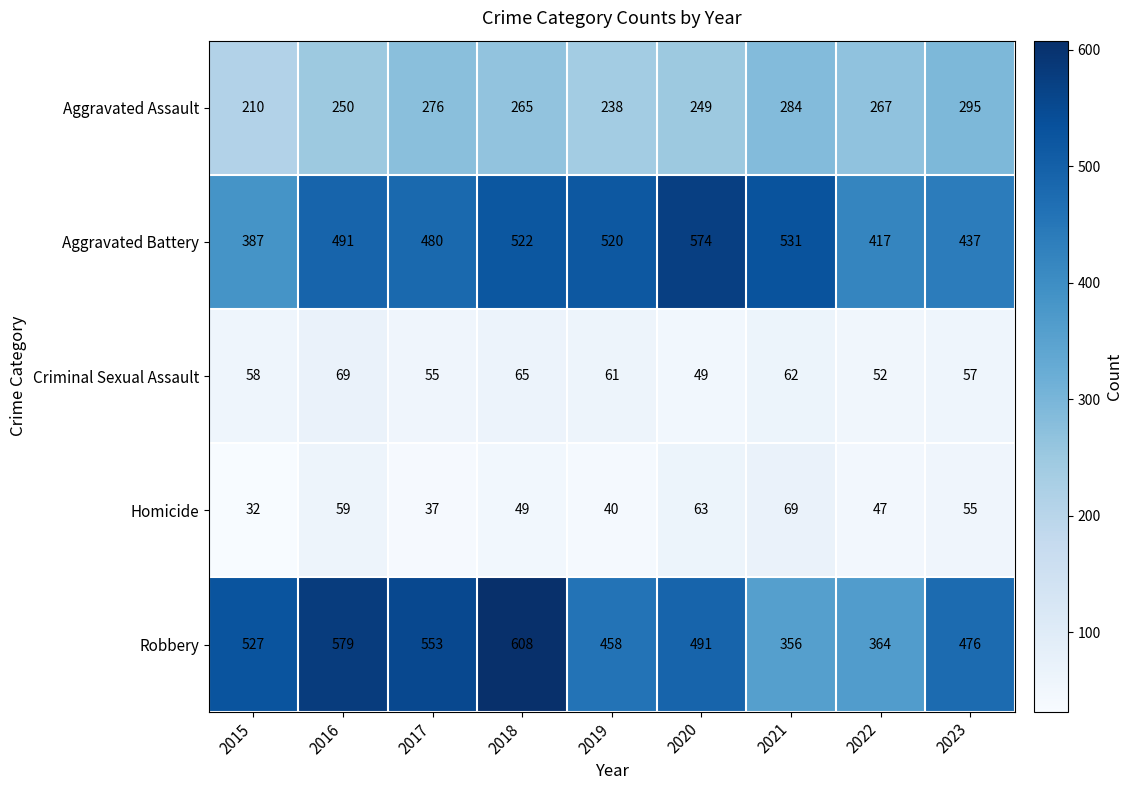

What is the difference between the Robbery values at 2021 and 2015?

171